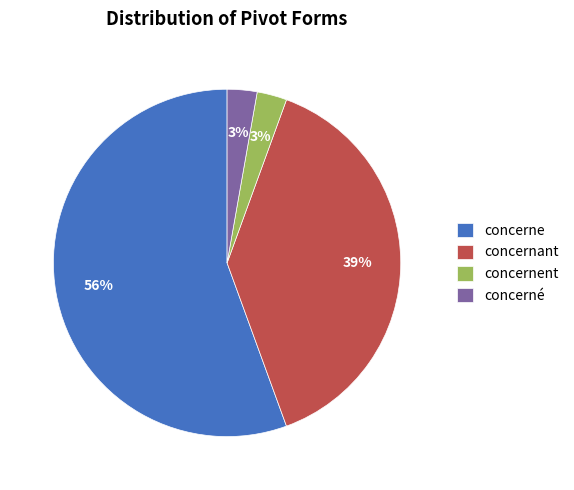

Which slice is the largest?

concerne